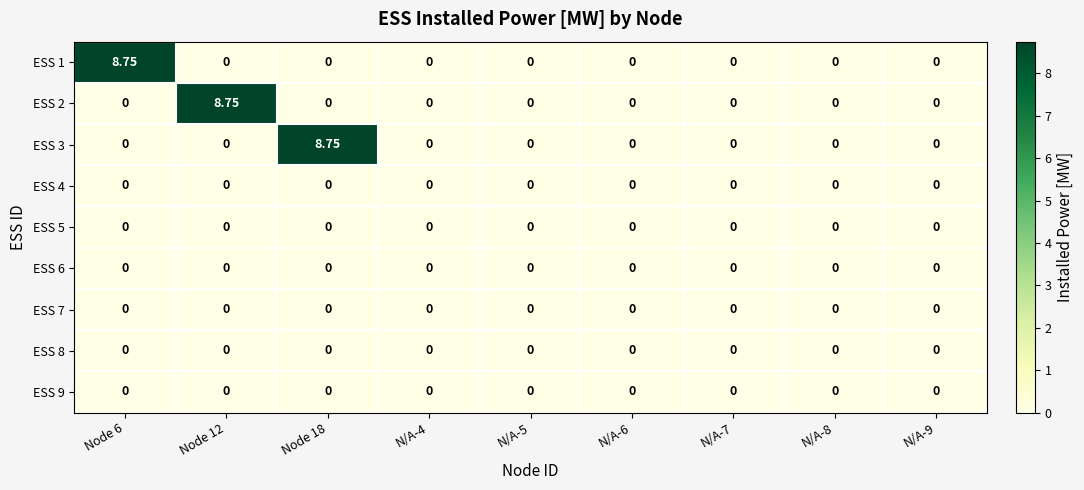

Rank the series at N/A-8 from lowest to highest value.

ESS 1, ESS 2, ESS 3, ESS 4, ESS 5, ESS 6, ESS 7, ESS 8, ESS 9